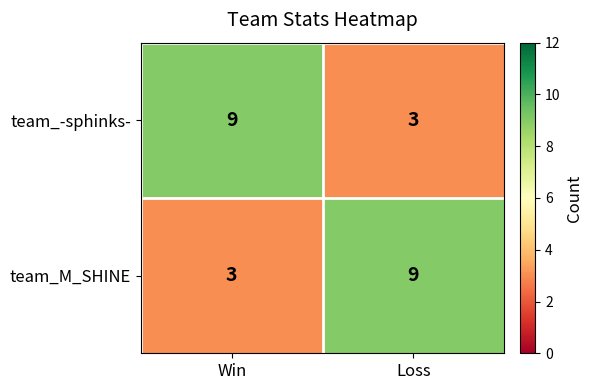

Reading left to right, transcribe all the data shown in this chart.

team_-sphinks-: 9	3
team_M_SHINE: 3	9